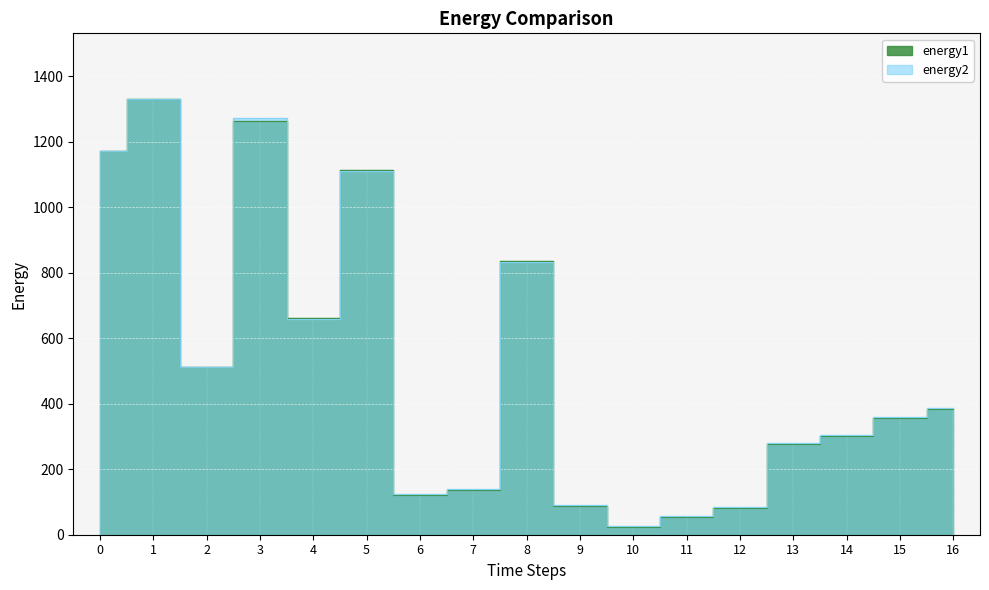

What is the value of the energy1 point at the 14th from the left?

276.4